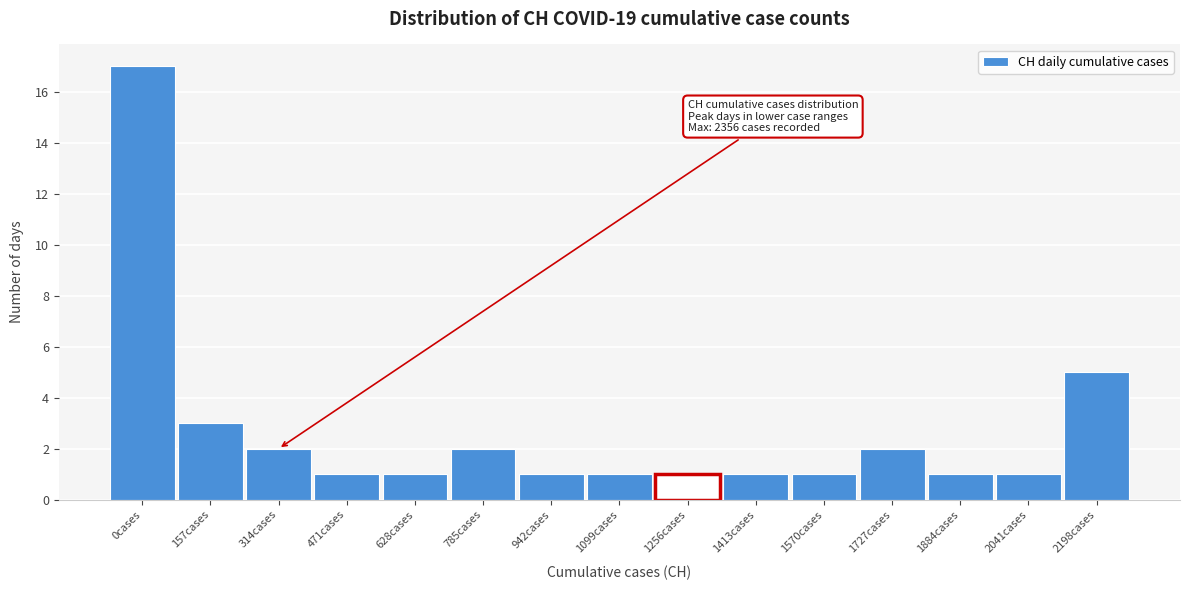

Reading left to right, transcribe all the data shown in this chart.

0cases=17	157cases=3	314cases=2	471cases=1	628cases=1	785cases=2	942cases=1	1099cases=1	1256cases=1	1413cases=1	1570cases=1	1727cases=2	1884cases=1	2041cases=1	2198cases=5